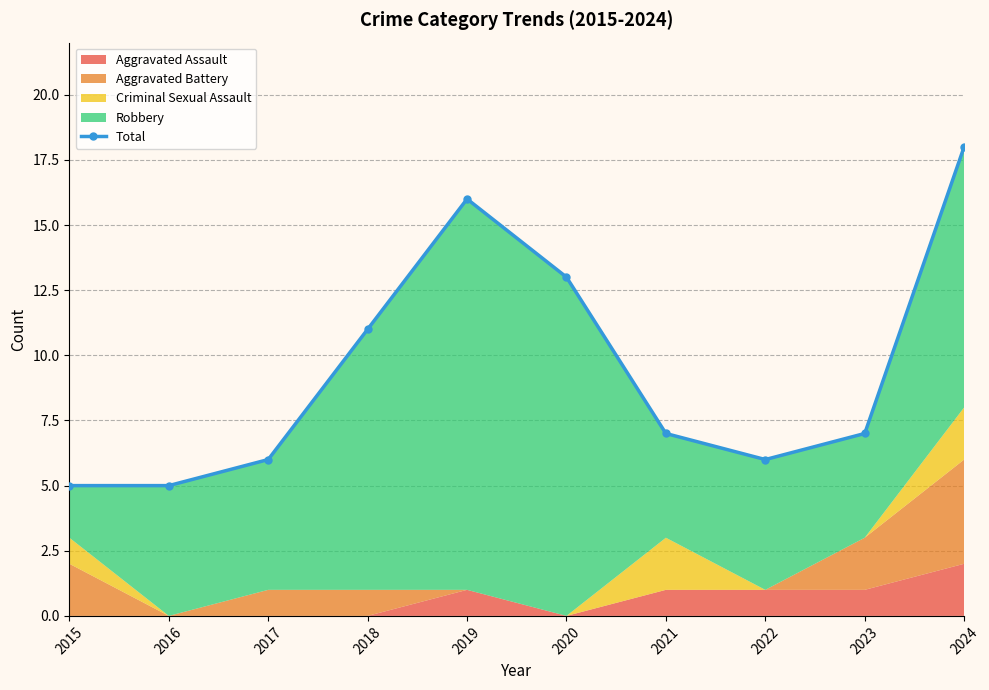

Rank the categories by value from lowest to highest.

2015, 2016, 2017, 2022, 2021, 2023, 2018, 2020, 2019, 2024